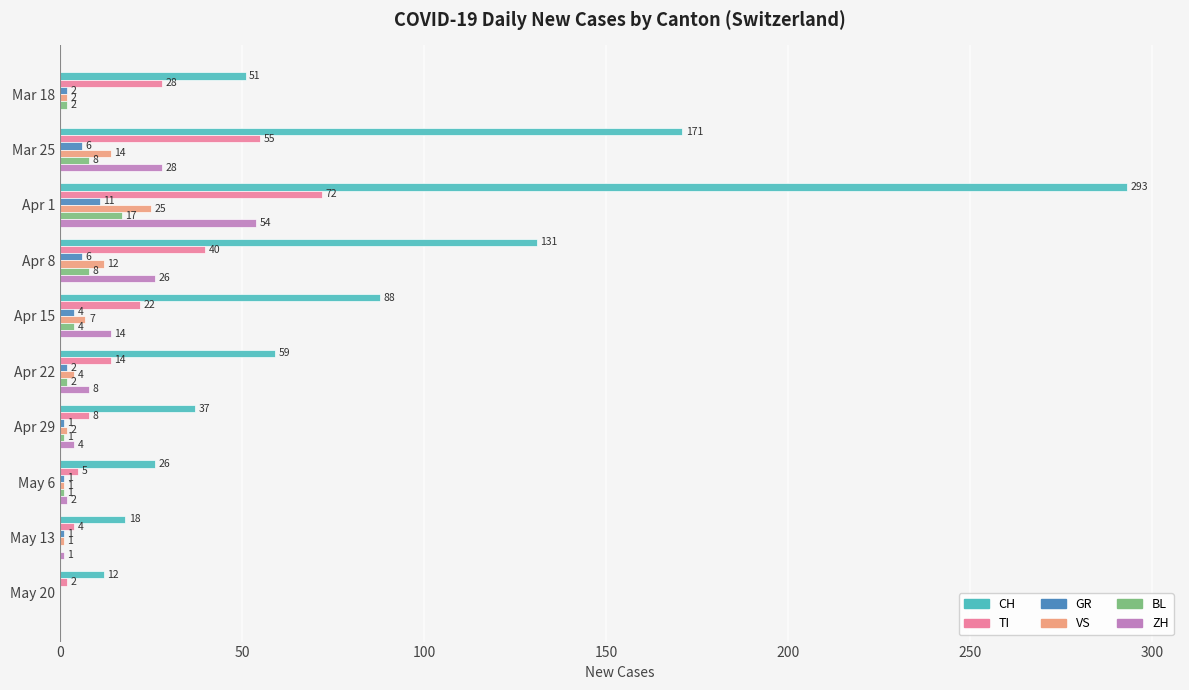

What is the average value of the GR series?

3